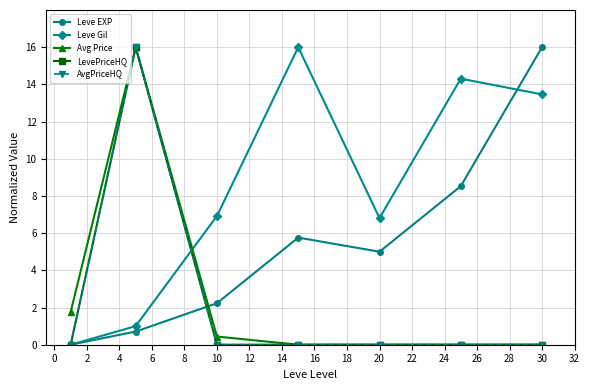

What is the value of the Avg Price point at the 1st from the left?

1.8